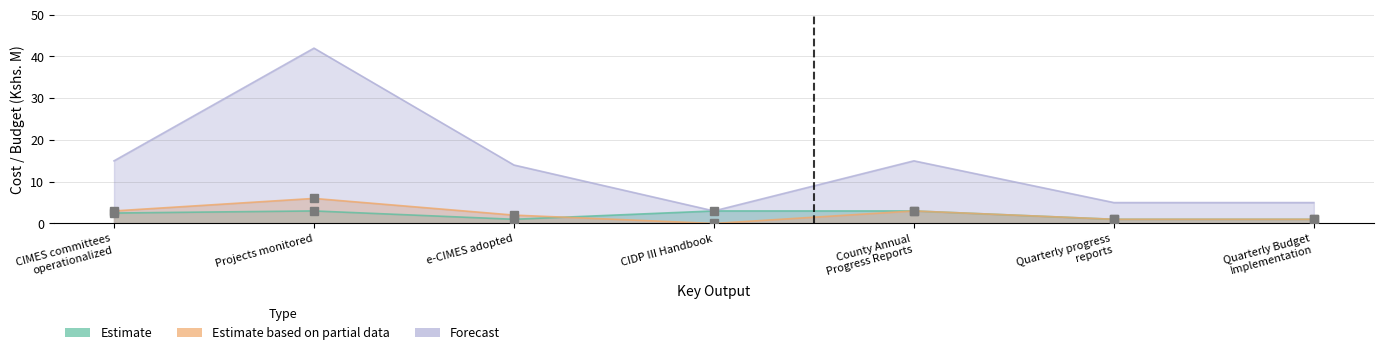

Which series has the largest total across all categories?

Forecast